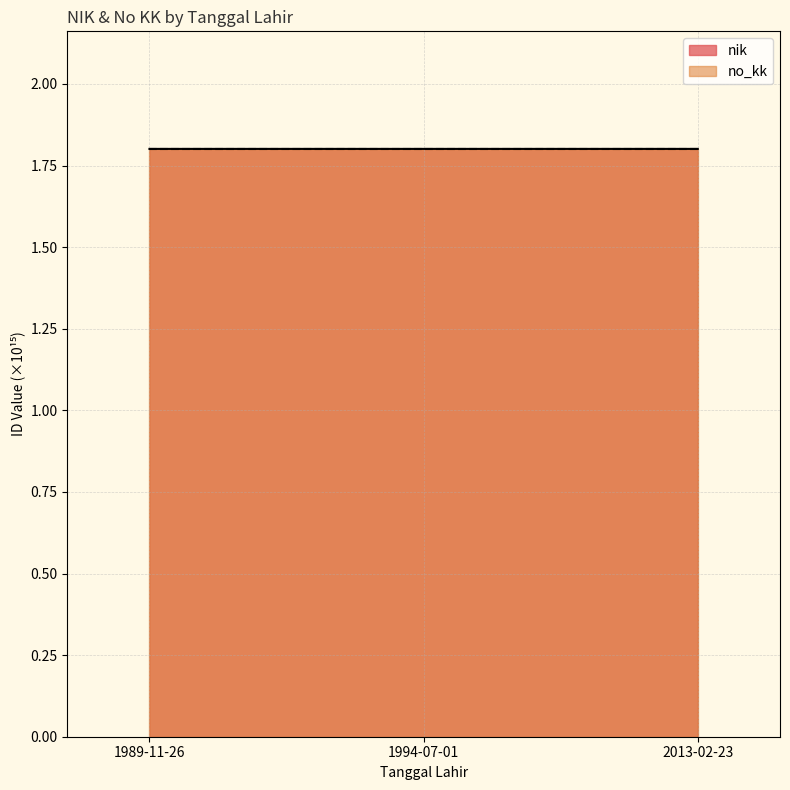

How many lines are shown in the chart?

1